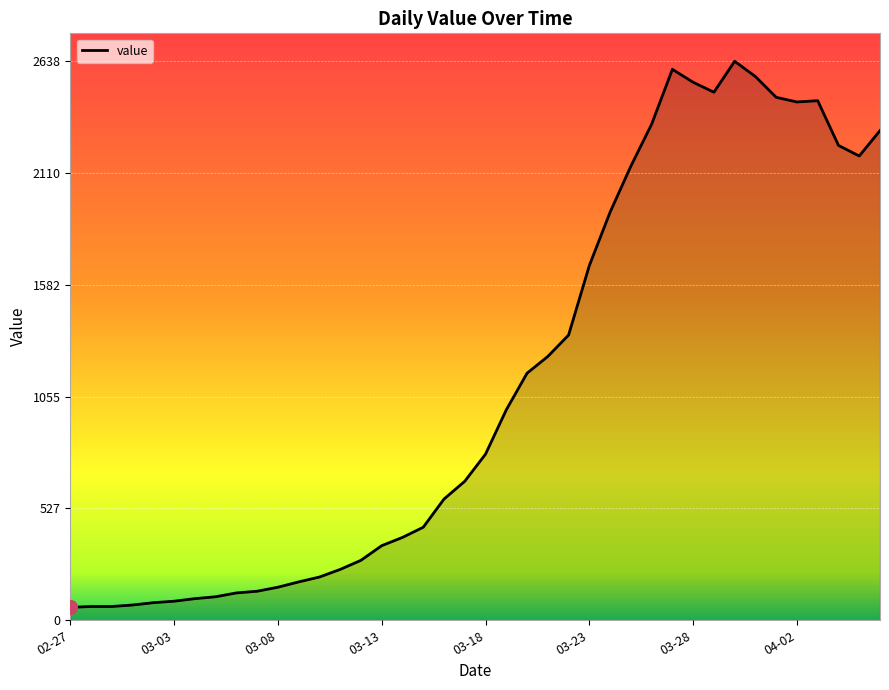

What is the difference between the maximum and minimum values?

2577